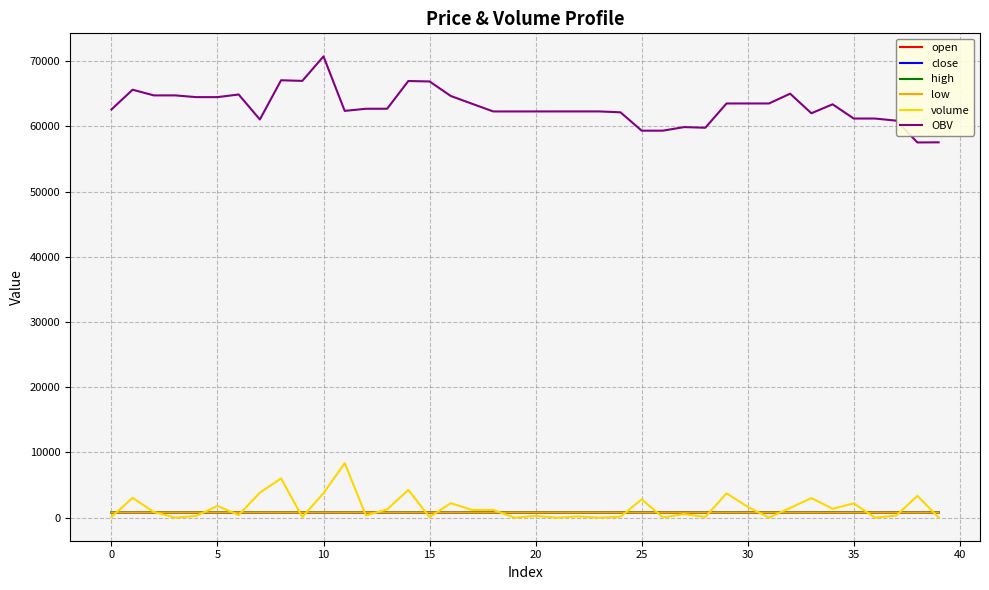

Which series has the widest spread of values?

OBV